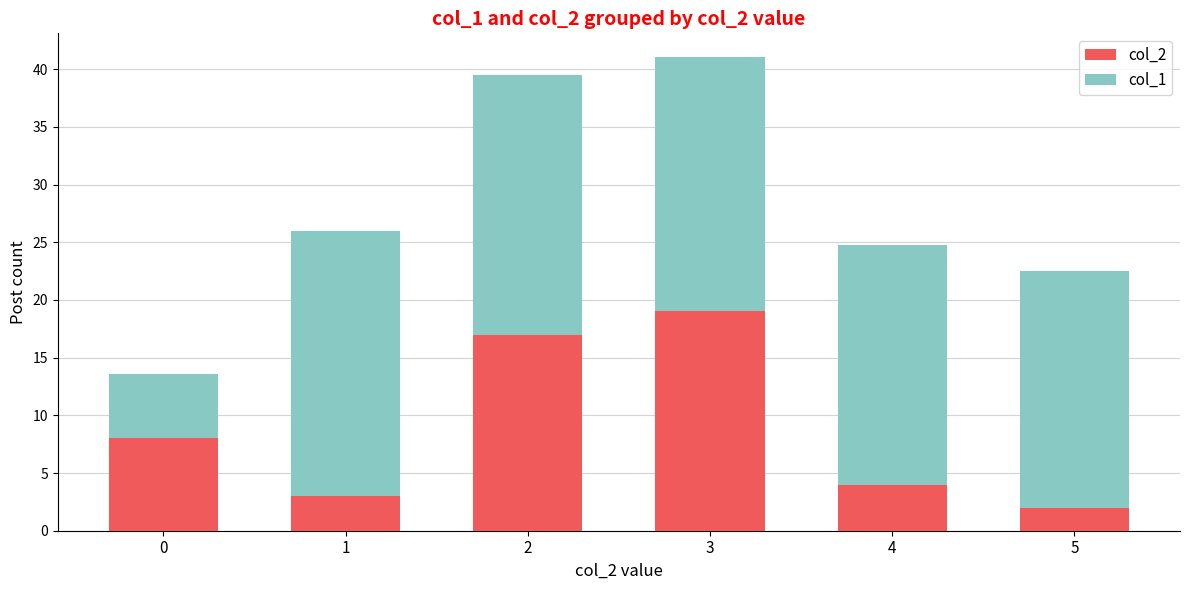

What is the difference between the maximum and minimum values in the col_2 series?

17.0